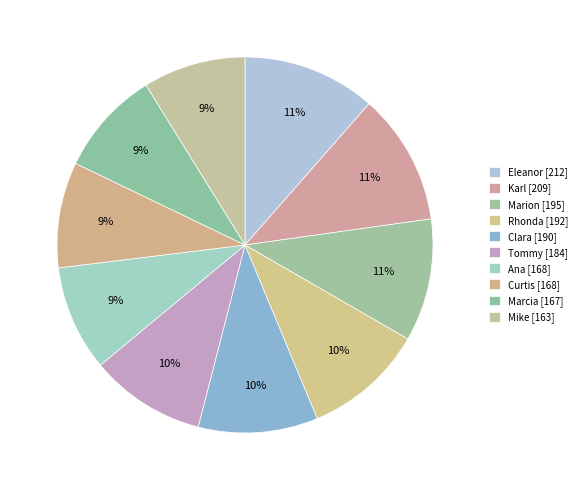

How many slices are in this pie chart?

10